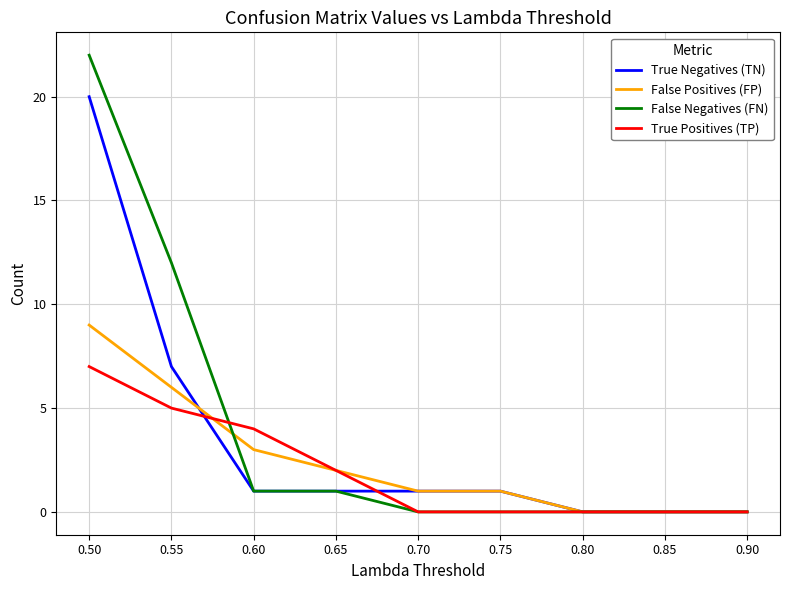

True or false: True Positives (TP) and False Negatives (FN) cross at least once.

True